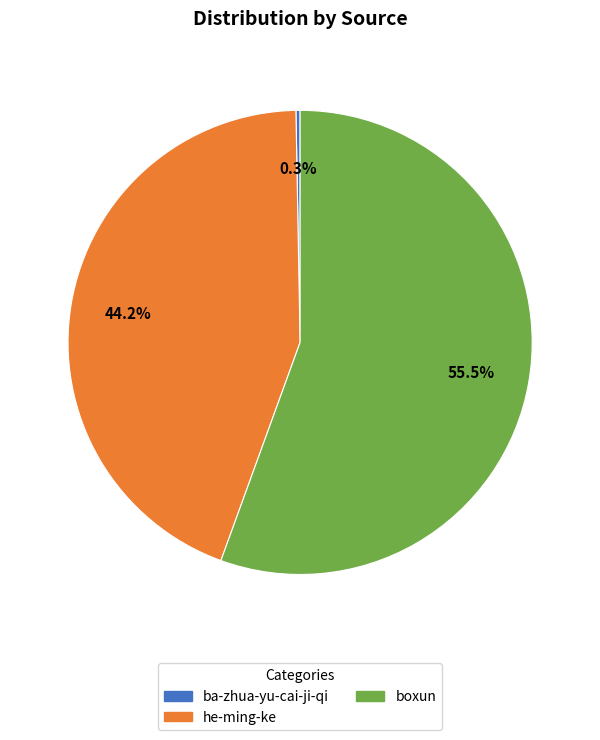

What is the ratio of the value at he-ming-ke to the value at ba-zhua-yu-cai-ji-qi?

152.9